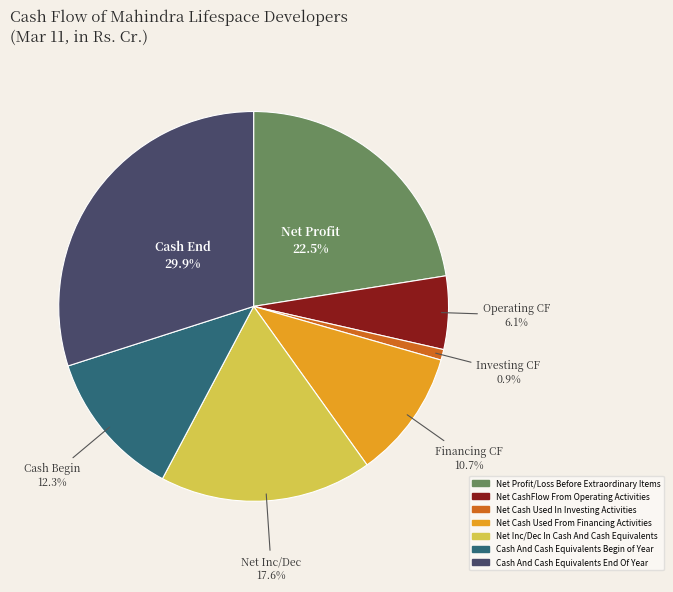

To the nearest percent, what portion does Net Inc/Dec In Cash And Cash Equivalents represent?

18%